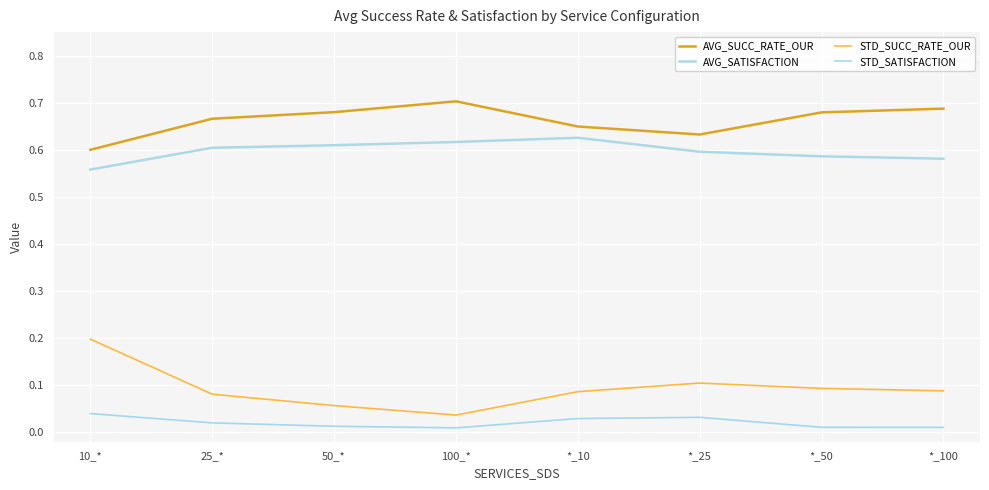

True or false: STD_SUCC_RATE_OUR and AVG_SUCC_RATE_OUR cross at least once.

False